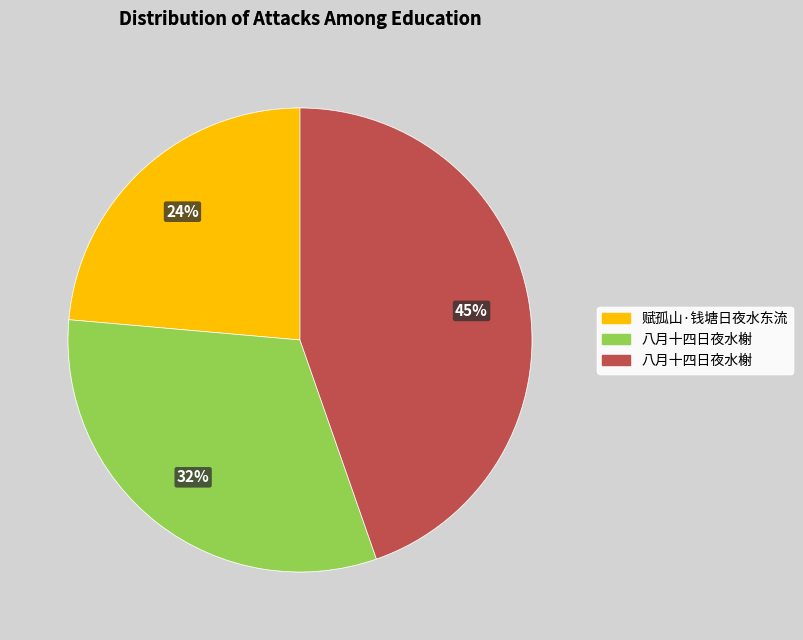

Count the number of slices in the pie.

3